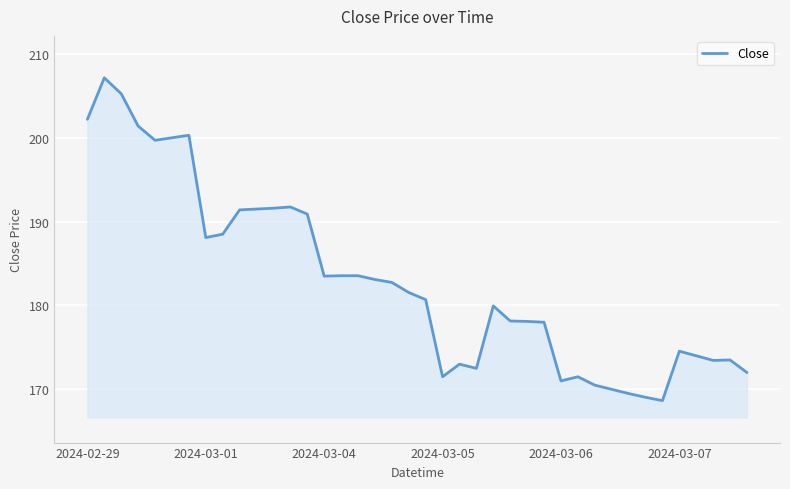

What is the difference between the maximum and minimum values?

38.5